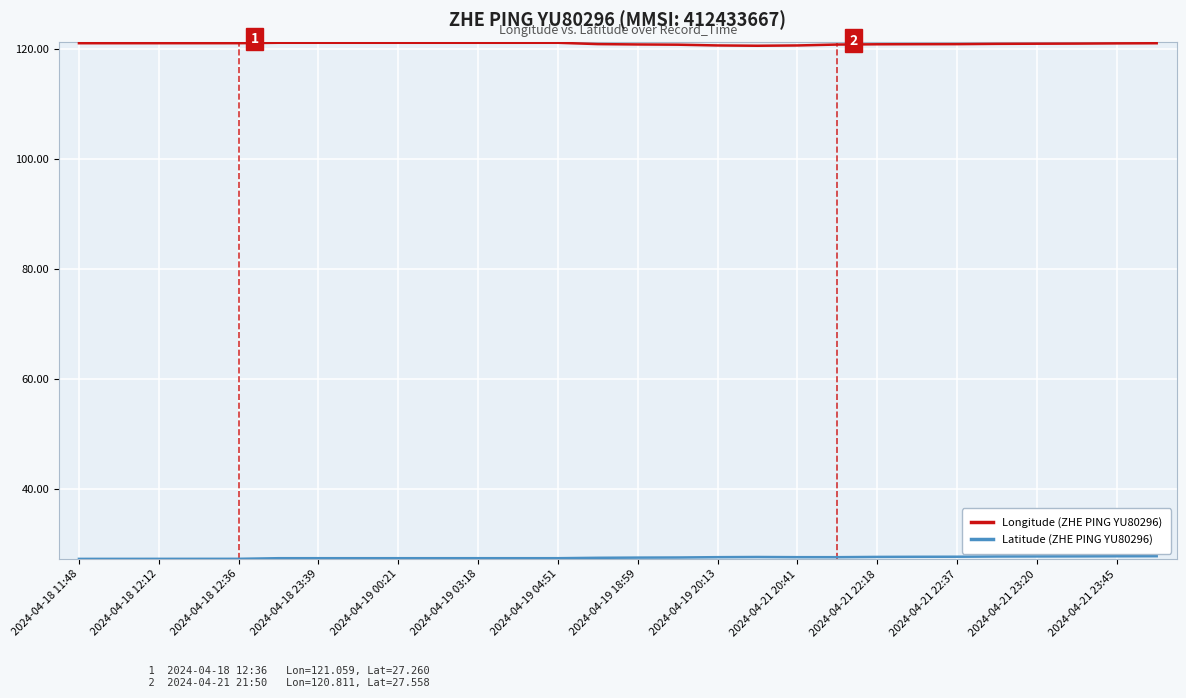

Which series has the largest total across all categories?

Longitude (ZHE PING YU80296)